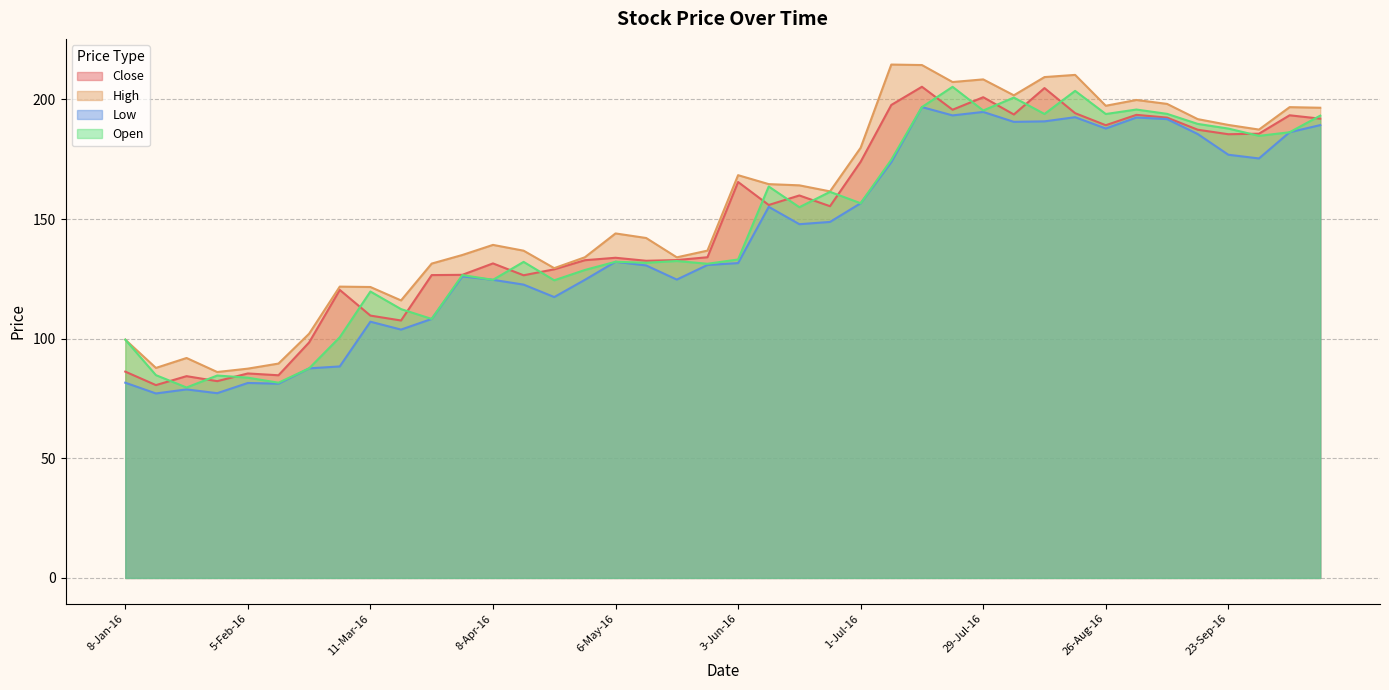

Rank the series by their maximum value, from highest to lowest.

High, Close, Open, Low